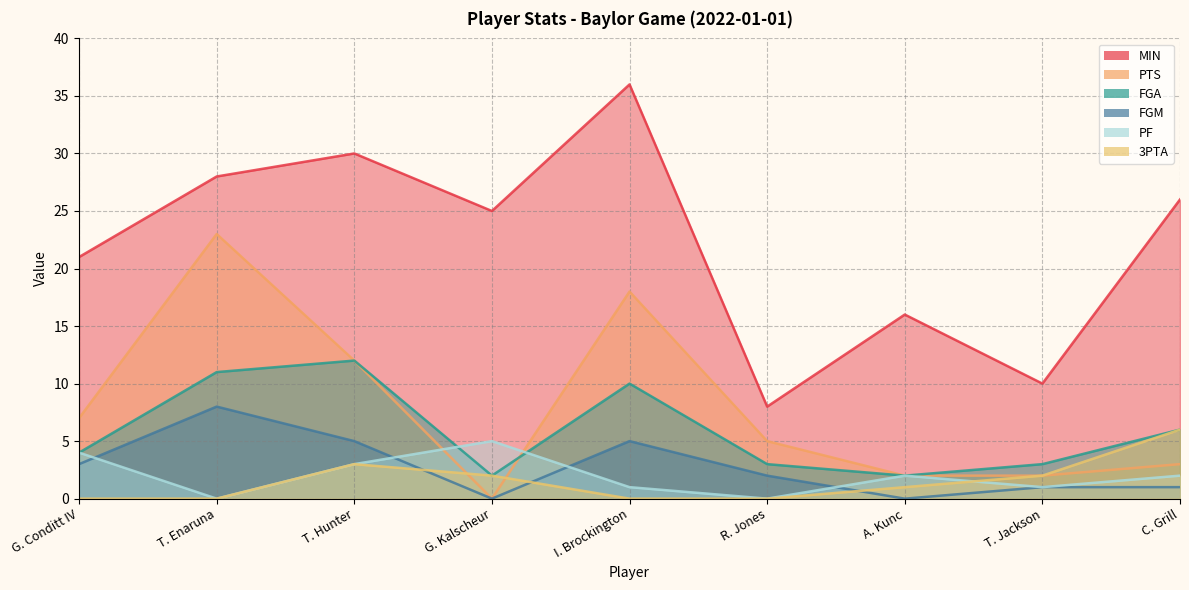

What is the sum of the 3PTA values at A. Kunc and T. Hunter?

4